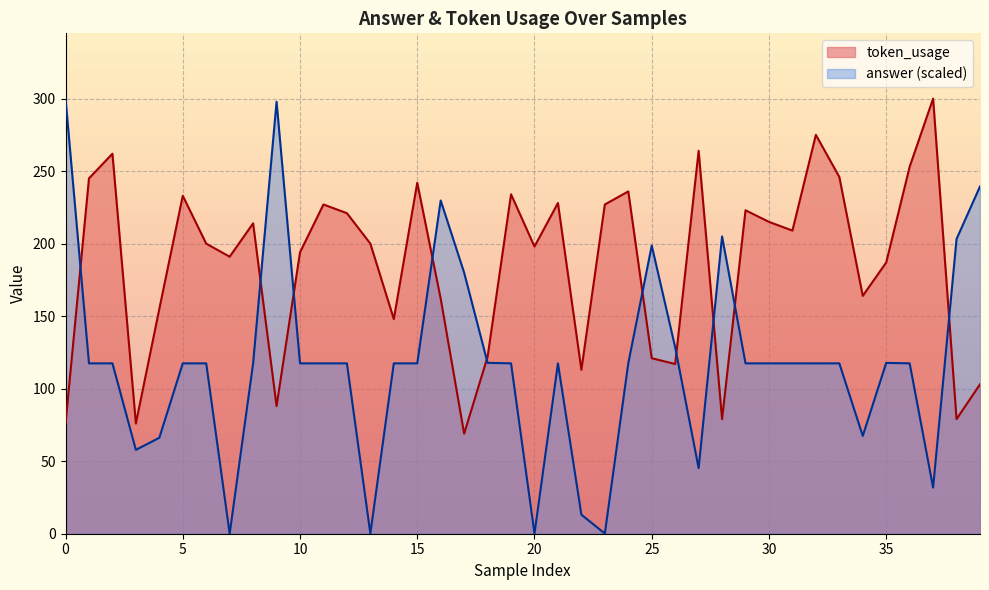

Reading left to right, extract all data points from this chart.

token_usage: 0=76.0	1=245.0	2=262.0	3=76.0	4=155.0	5=233.0	6=200.0	7=191.0	8=214.0	9=88.0	10=194.0	11=227.0	12=221.0	13=200.0	14=148.0	15=242.0	16=162.0	17=69.0	18=122.0	19=234.0	20=198.0	21=228.0	22=113.0	23=227.0	24=236.0	25=121.0	26=117.0	27=264.0	28=79.0	29=223.0	30=215.0	31=209.0	32=275.0	33=246.0	34=164.0	35=187.0	36=253.0	37=300.0	38=79.0	39=103.0
answer: 0=300.0	1=117.5	2=117.5	3=57.8	4=66.1	5=117.5	6=117.5	7=0.0	8=117.5	9=297.9	10=117.4	11=117.5	12=117.5	13=0.1	14=117.5	15=117.5	16=229.7	17=180.0	18=117.8	19=117.5	20=0.1	21=117.5	22=13.1	23=0.1	24=117.5	25=198.7	26=128.5	27=45.2	28=205.0	29=117.5	30=117.5	31=117.5	32=117.4	33=117.5	34=67.4	35=117.8	36=117.5	37=31.8	38=203.2	39=239.4